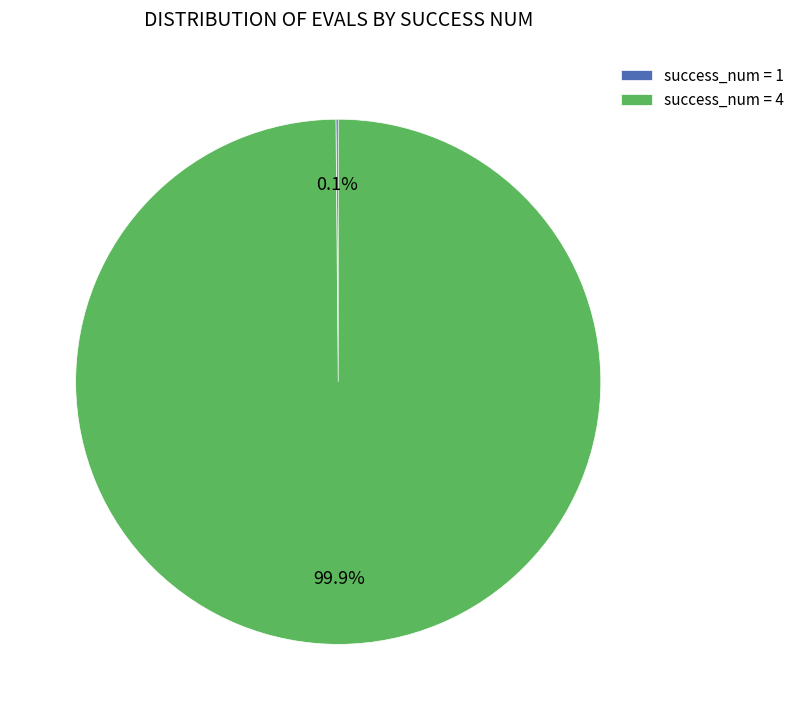

Is there any slice that represents more than half of the pie?

Yes